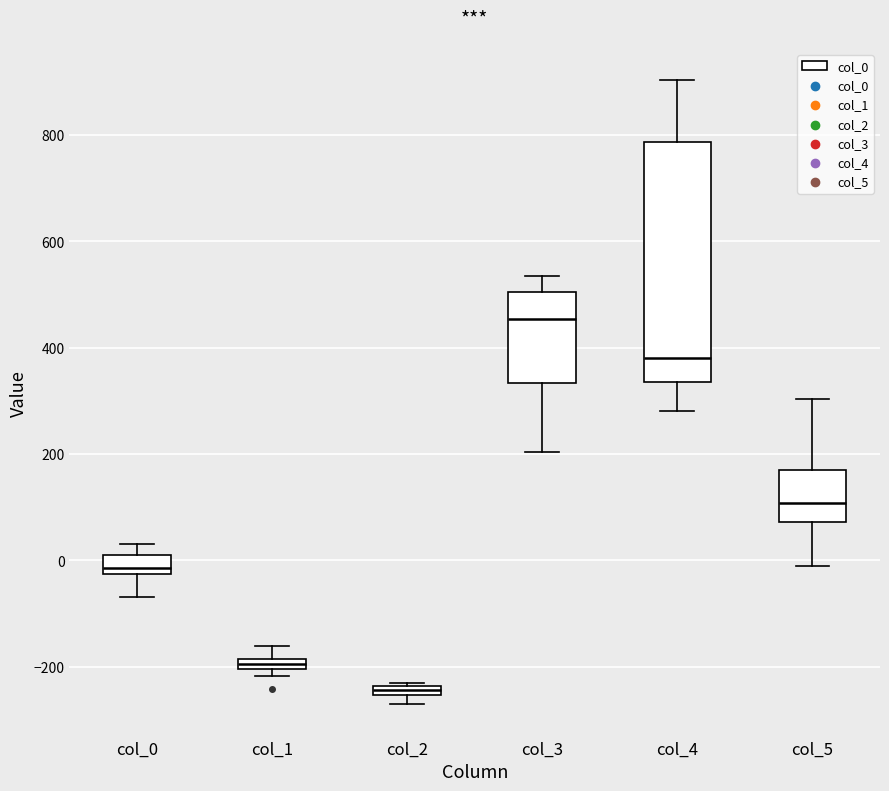

Which box is the tallest, from its lower edge to its upper edge?

col_4